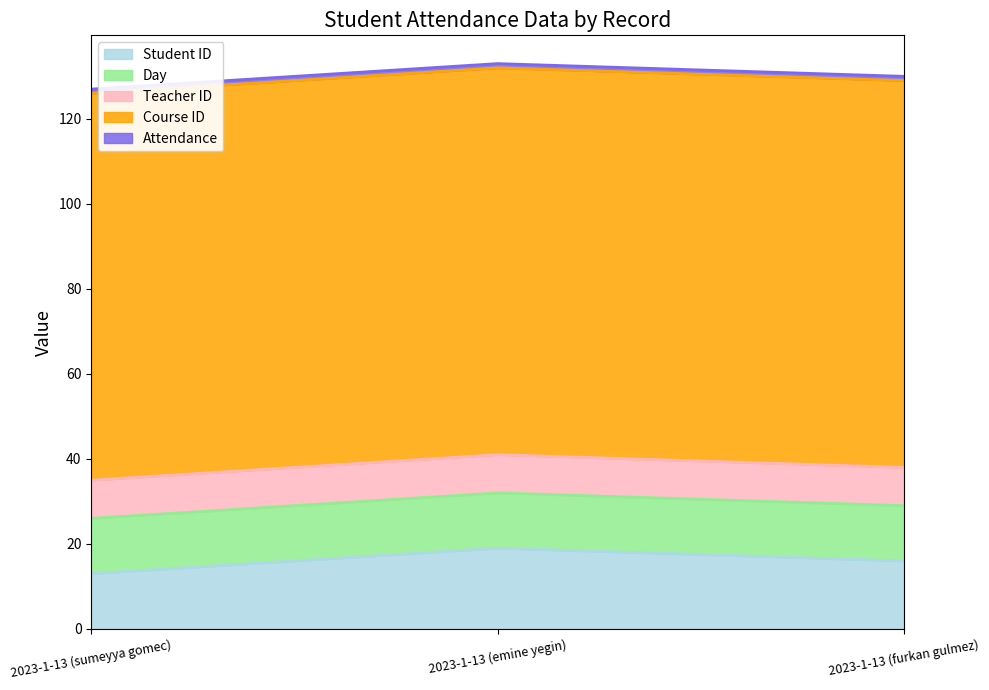

Reading left to right, what are all the values shown in this chart?

Student ID: 2023-1-13 (sumeyya gomec)=13	2023-1-13 (emine yegin)=19	2023-1-13 (furkan gulmez)=16
Day: 2023-1-13 (sumeyya gomec)=13	2023-1-13 (emine yegin)=13	2023-1-13 (furkan gulmez)=13
Teacher ID: 2023-1-13 (sumeyya gomec)=9	2023-1-13 (emine yegin)=9	2023-1-13 (furkan gulmez)=9
Course ID: 2023-1-13 (sumeyya gomec)=91	2023-1-13 (emine yegin)=91	2023-1-13 (furkan gulmez)=91
Attendance: 2023-1-13 (sumeyya gomec)=1	2023-1-13 (emine yegin)=1	2023-1-13 (furkan gulmez)=1